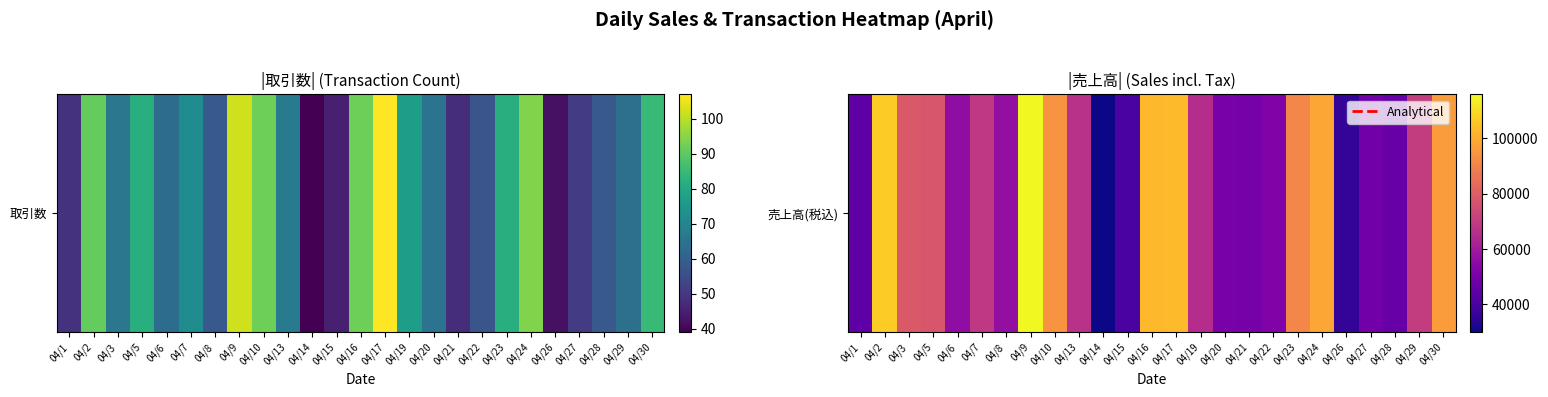

Reading left to right, what are all the values shown in this chart?

45114	106461	78435	77570	55580	68691	56411	115799	94259	66575	30043	40546	102714	103251	65375	50302	49969	51991	91009	98410	36177	48948	46805	70051	96146